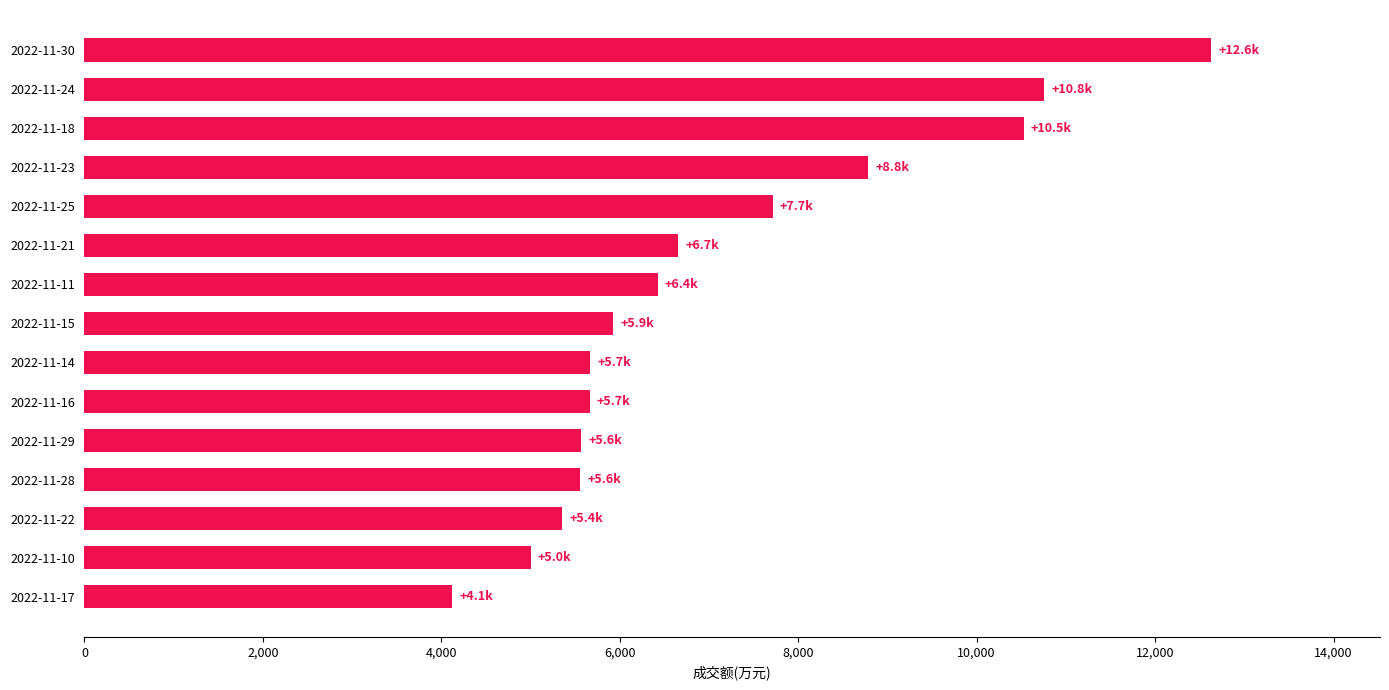

Approximately how many times larger is the value at 2022-11-23 compared to 2022-11-10?

1.8